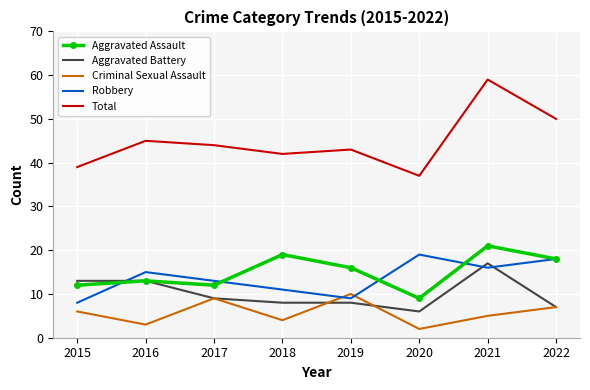

True or false: Total and Aggravated Battery cross at least once.

False